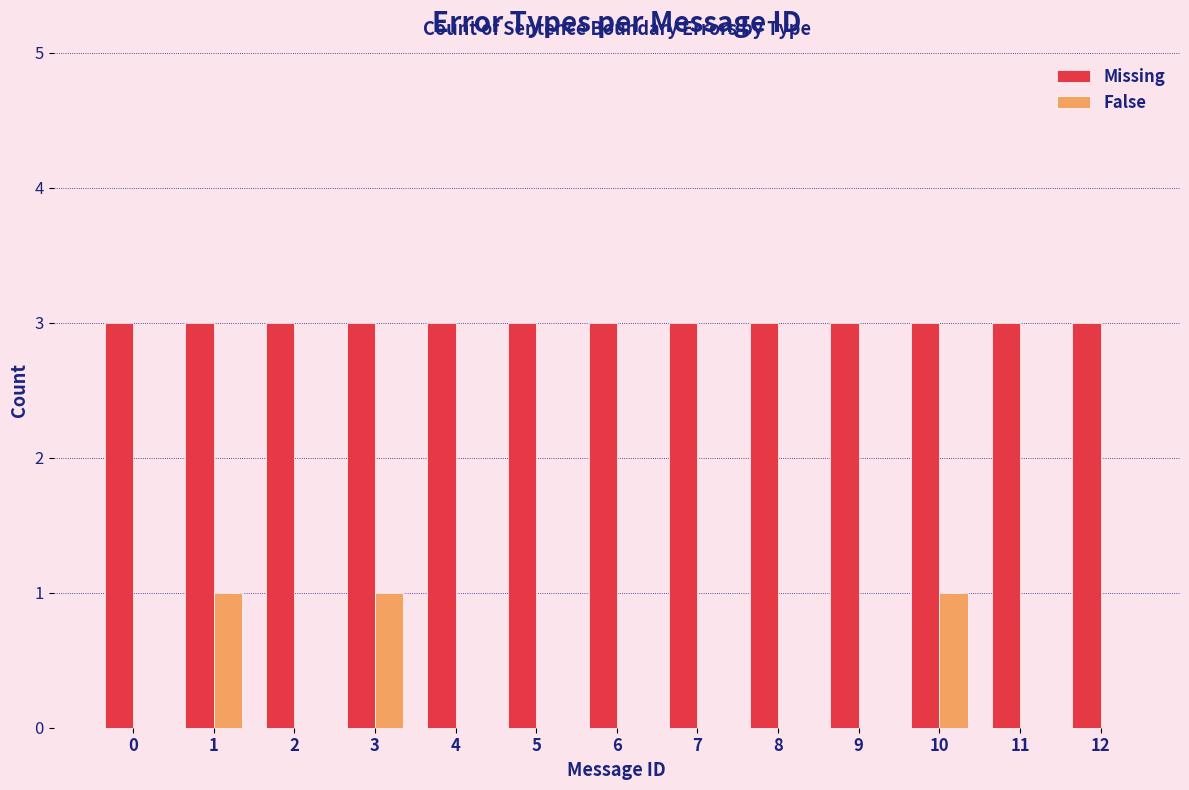

Is the value of Missing at 10 greater than the value of False at 5?

Yes